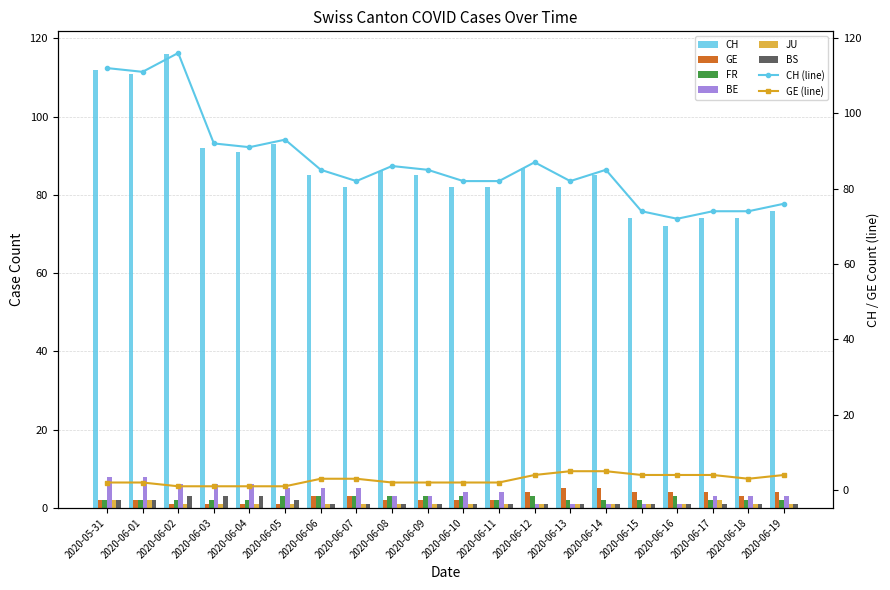

Which series has the largest range (max minus min)?

CH